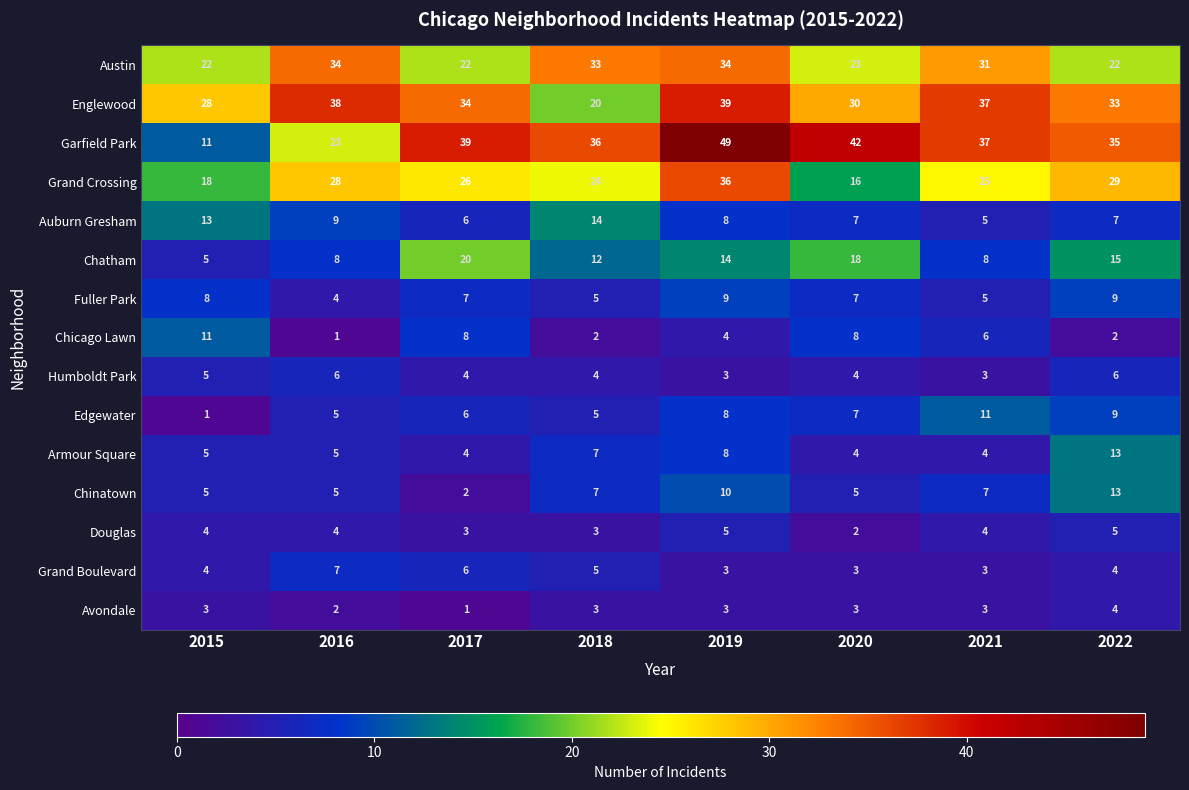

Which label corresponds to the largest value in the chart?

2019